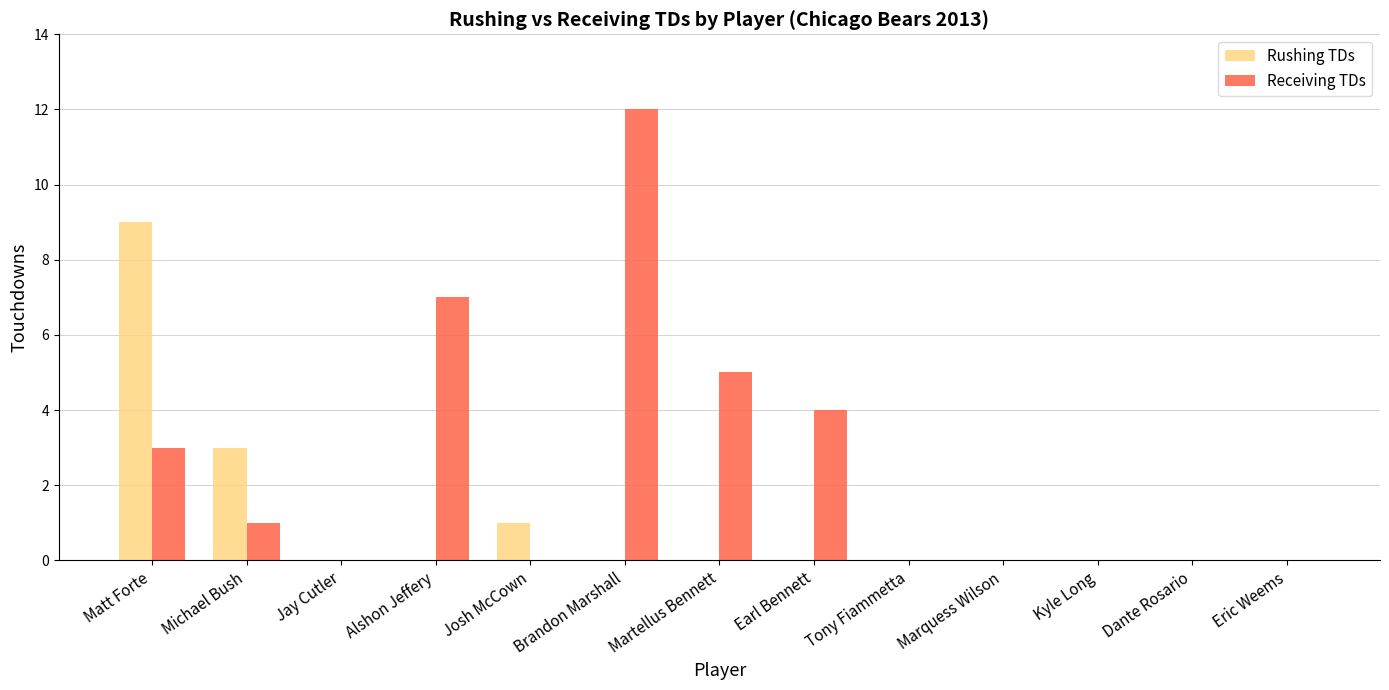

What is the highest value of the Receiving TDs series?

12